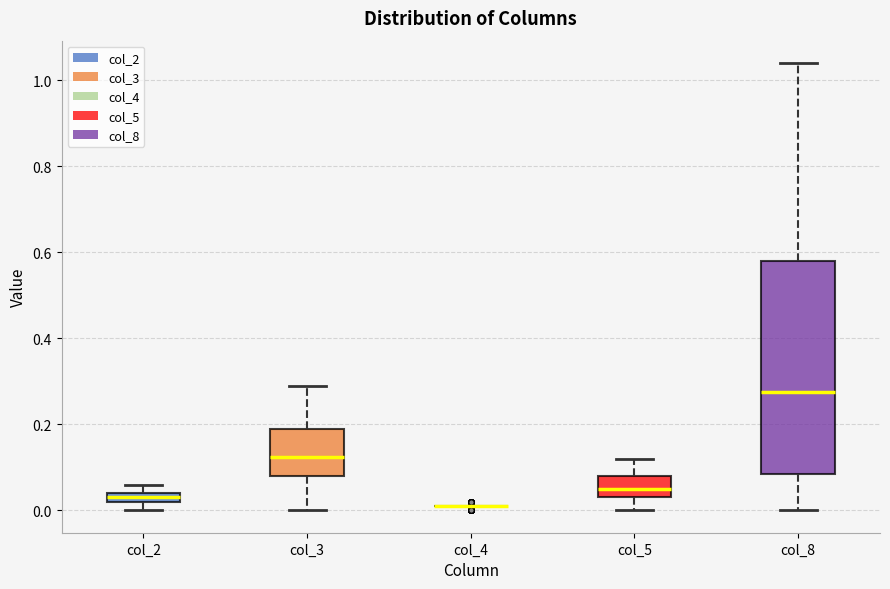

Where is the lower edge of the box for col_8 on the y-axis? The values are not printed on the chart, so give them approximately, as read against the axis.

0.08